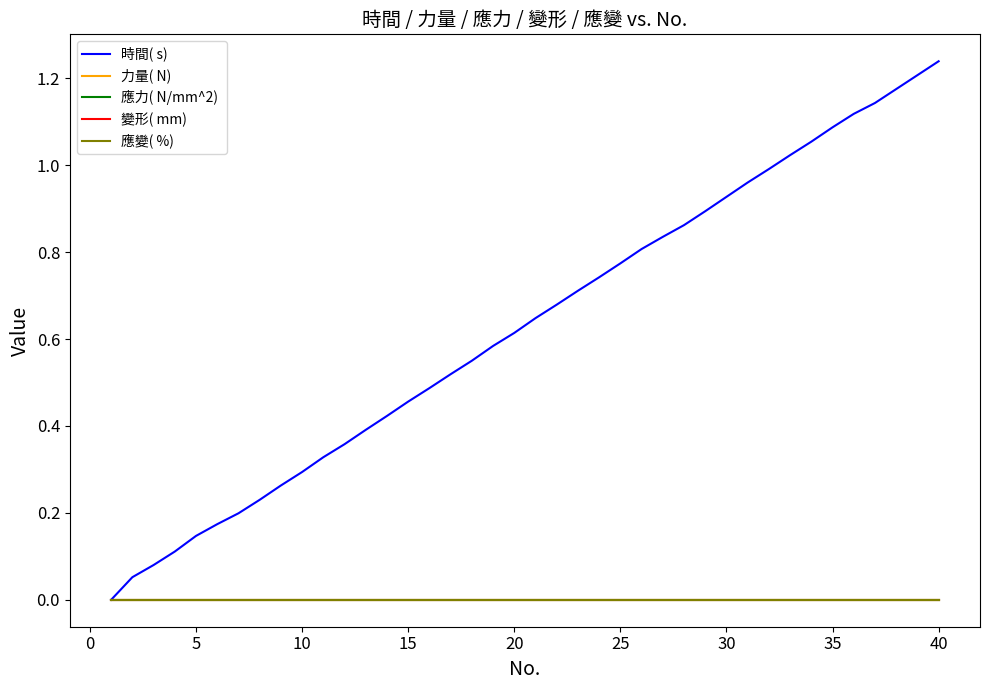

Reading left to right, what are all the values shown in this chart?

時間( s) : 0.0	0.1	0.1	0.1	0.1	0.2	0.2	0.2	0.3	0.3	0.3	0.4	0.4	0.4	0.5	0.5	0.5	0.6	0.6	0.6	0.6	0.7	0.7	0.7	0.8	0.8	0.8	0.9	0.9	0.9	1.0	1.0	1.0	1.1	1.1	1.1	1.1	1.2	1.2	1.2
力量( N) : 0.0	0.0	0.0	0.0	0.0	0.0	0.0	0.0	0.0	0.0	0.0	0.0	0.0	0.0	0.0	0.0	0.0	0.0	0.0	0.0	0.0	0.0	0.0	0.0	0.0	0.0	0.0	0.0	0.0	0.0	0.0	0.0	0.0	0.0	0.0	0.0	0.0	0.0	0.0	0.0
應力( N/mm^2) : 0.0	0.0	0.0	0.0	0.0	0.0	0.0	0.0	0.0	0.0	0.0	0.0	0.0	0.0	0.0	0.0	0.0	0.0	0.0	0.0	0.0	0.0	0.0	0.0	0.0	0.0	0.0	0.0	0.0	0.0	0.0	0.0	0.0	0.0	0.0	0.0	0.0	0.0	0.0	0.0
變形( mm) : 0.0	0.0	0.0	0.0	0.0	0.0	0.0	0.0	0.0	0.0	0.0	0.0	0.0	0.0	0.0	0.0	0.0	0.0	0.0	0.0	0.0	0.0	0.0	0.0	0.0	0.0	0.0	0.0	0.0	0.0	0.0	0.0	0.0	0.0	0.0	0.0	0.0	0.0	0.0	0.0
應變( %) : 0.0	0.0	0.0	0.0	0.0	0.0	0.0	0.0	0.0	0.0	0.0	0.0	0.0	0.0	0.0	0.0	0.0	0.0	0.0	0.0	0.0	0.0	0.0	0.0	0.0	0.0	0.0	0.0	0.0	0.0	0.0	0.0	0.0	0.0	0.0	0.0	0.0	0.0	0.0	0.0